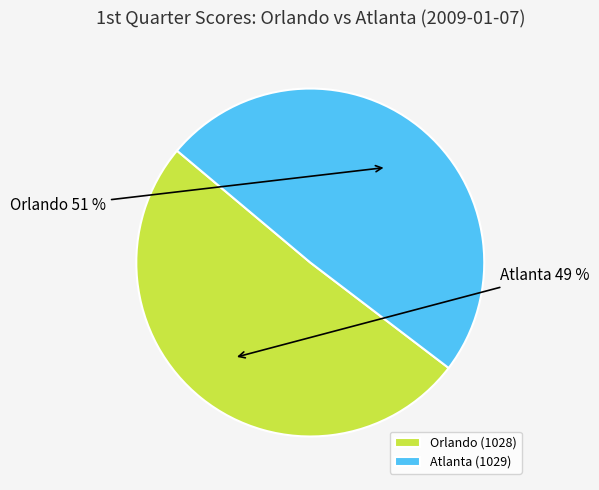

To the nearest percent, what portion does 1029 represent?

49%